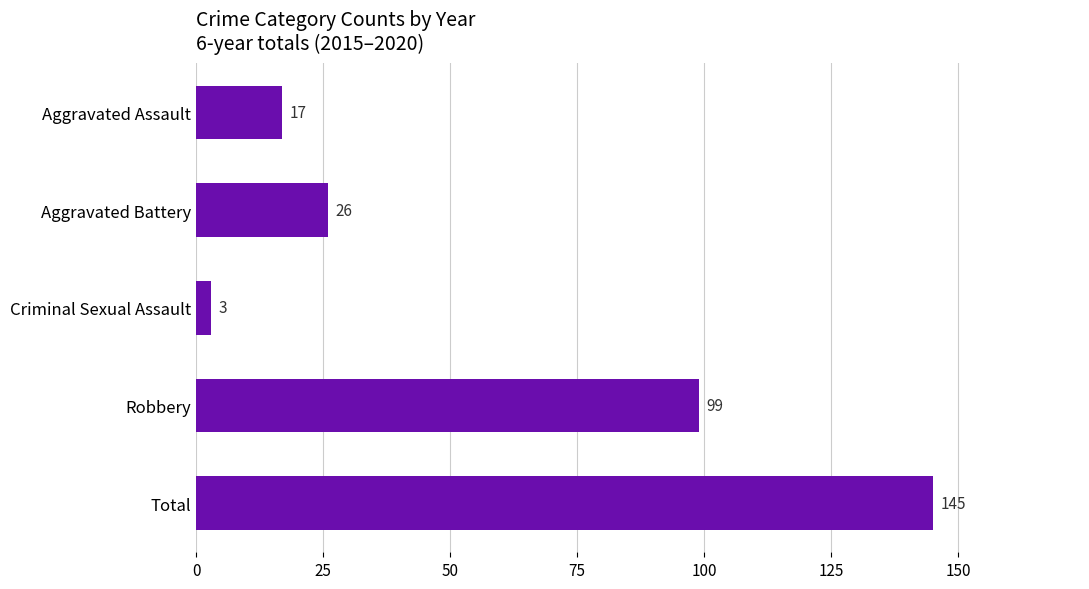

Is it true that the value at Criminal Sexual Assault is 3?

True